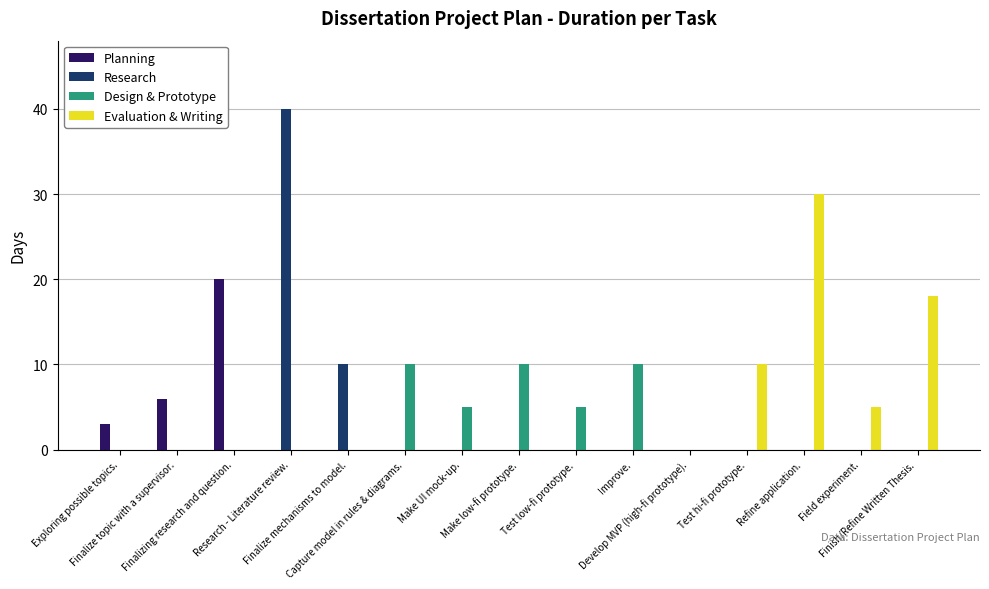

Which label corresponds to the largest value in the chart?

Research - Literature review.